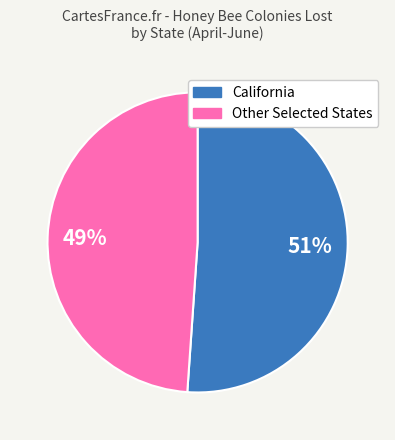

How many segments does this pie chart have?

2